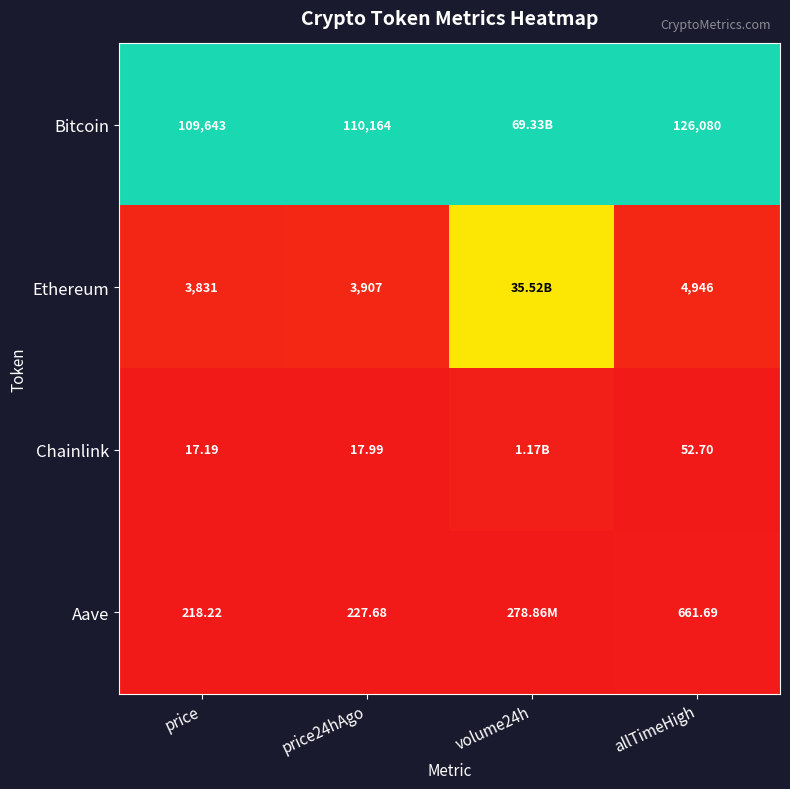

Between price and allTimeHigh, which series saw the biggest shift?

Bitcoin